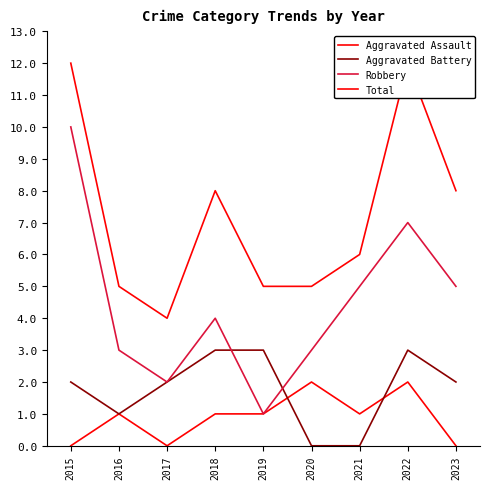

What is the total value across all series at 2017?

8